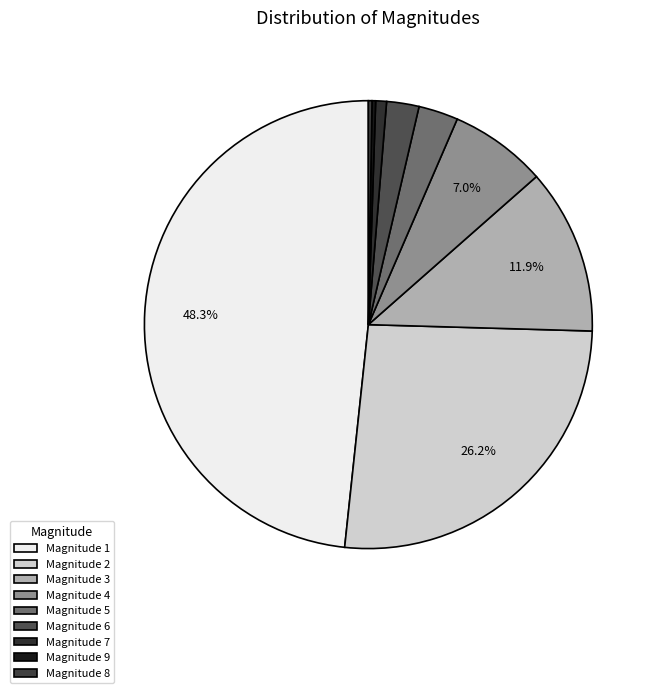

Does any single category account for the majority?

No